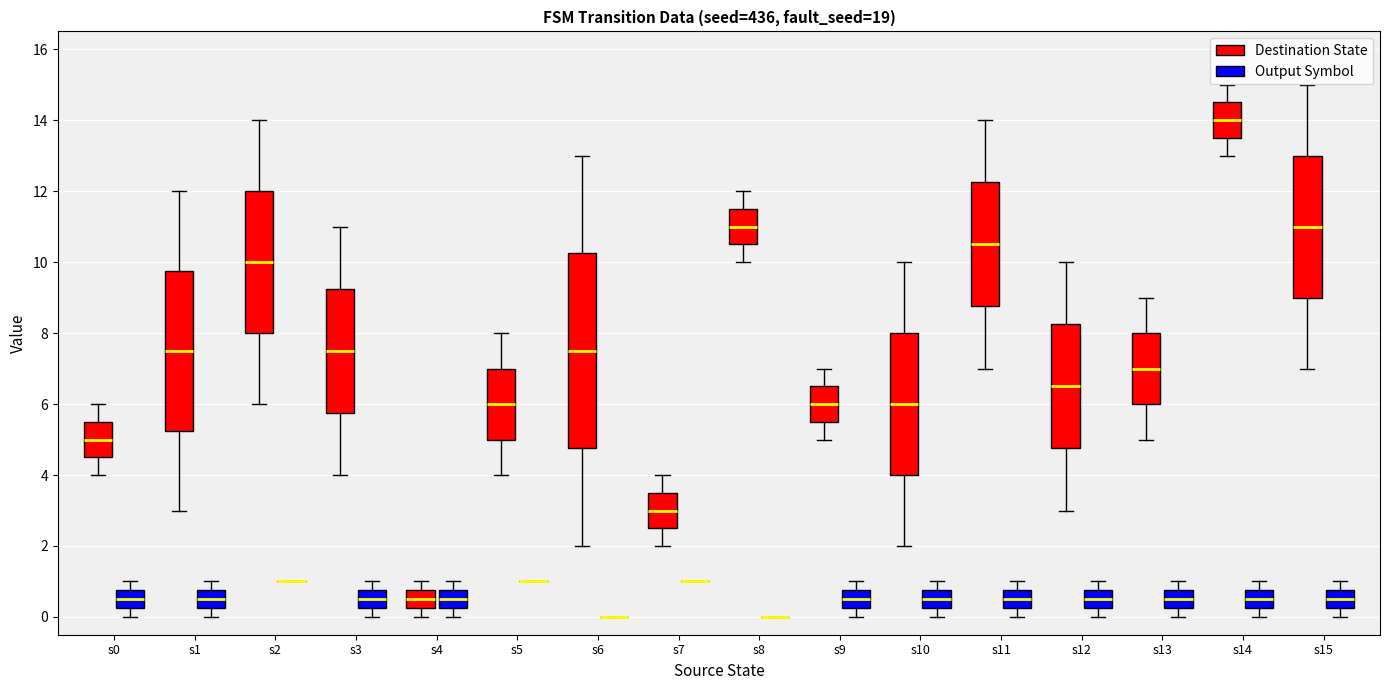

Comparing the boxes themselves (not the whiskers), which one is the tallest?

s6 (Destination State)